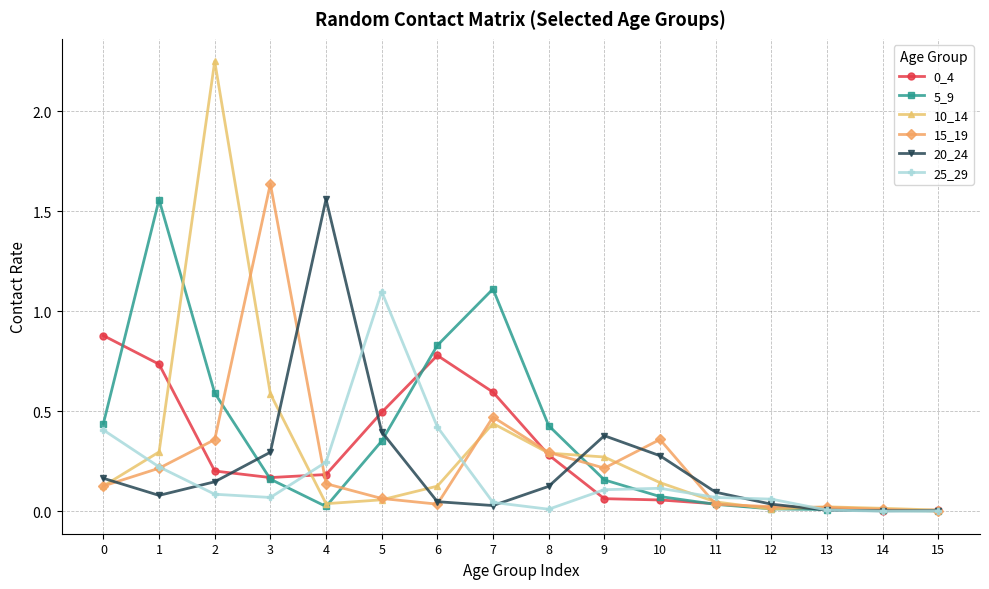

Which series has the widest spread of values?

10_14